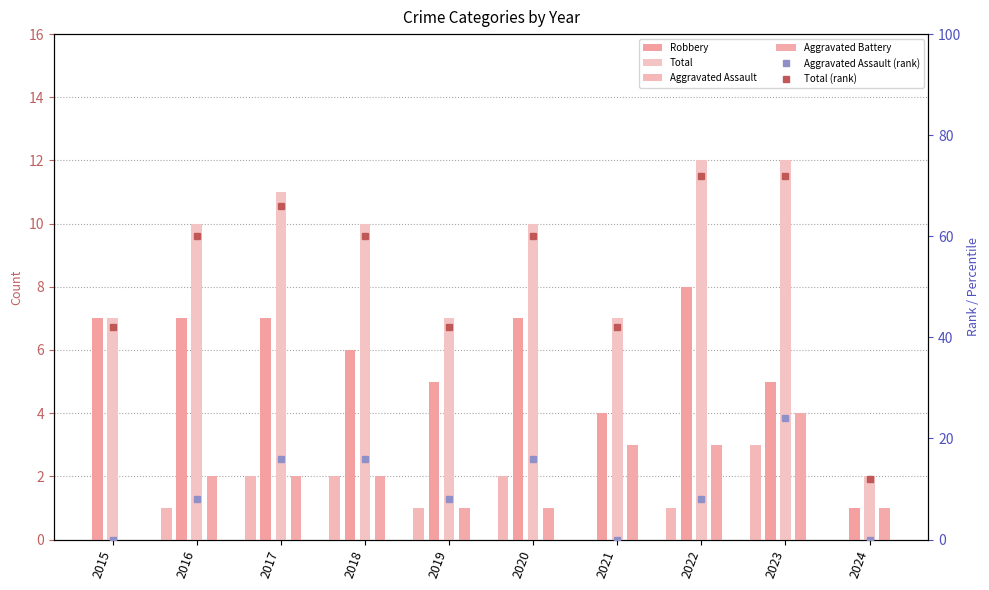

What is the sum of all Total values?

88